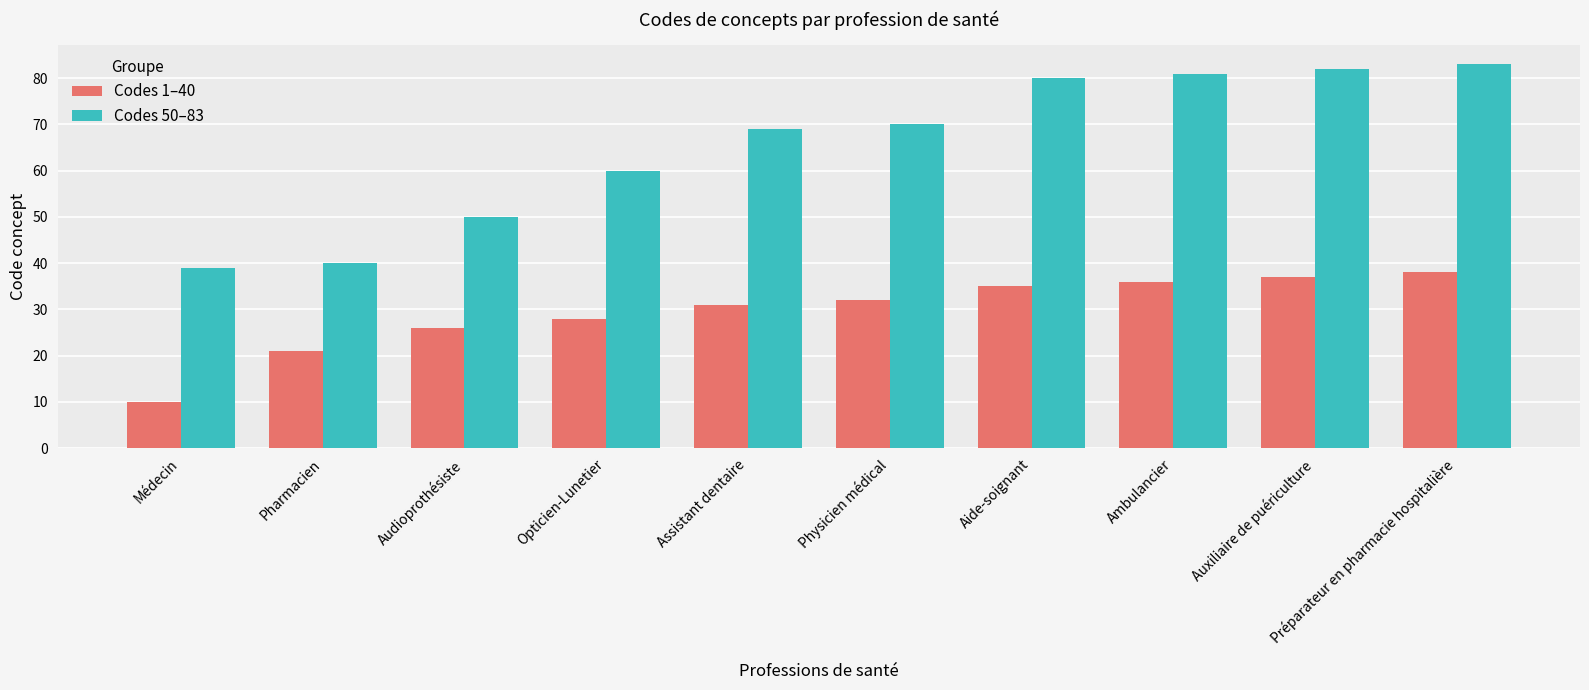

What is the total value across all series at Pharmacien?

61